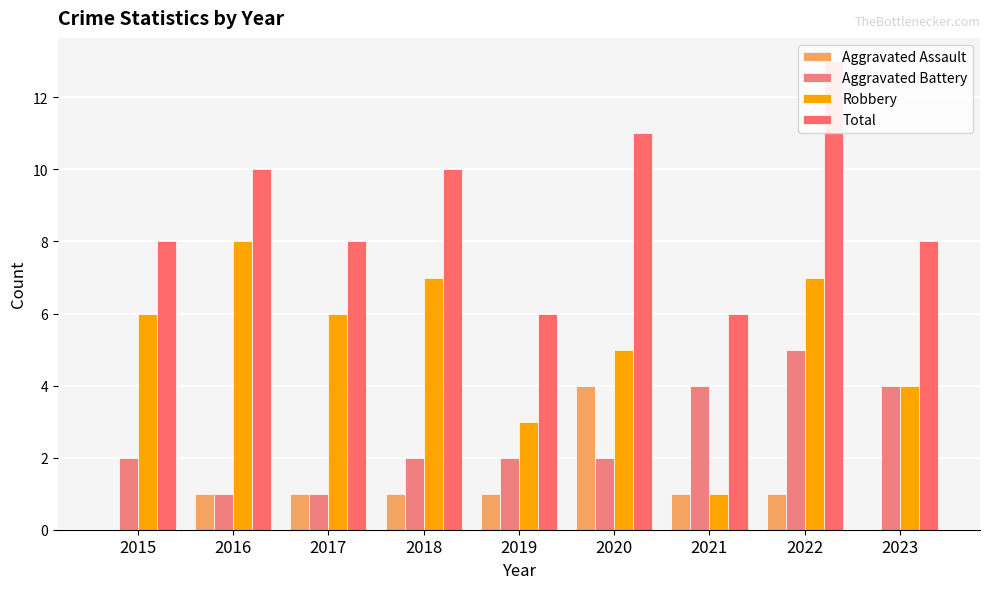

What is the total value across all series at 2018?

20